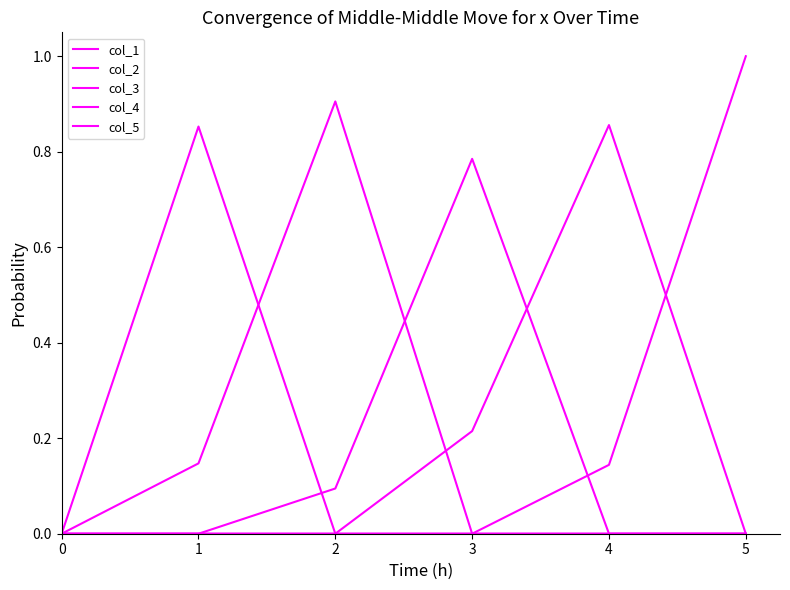

Is the value of col_3 at 1 greater than the value of col_5 at 0?

No